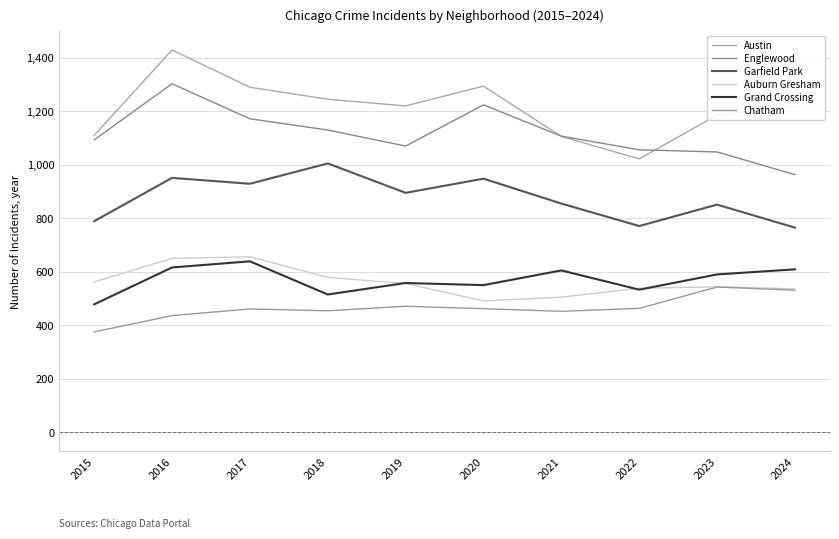

What is the sum of all Austin values?

12121